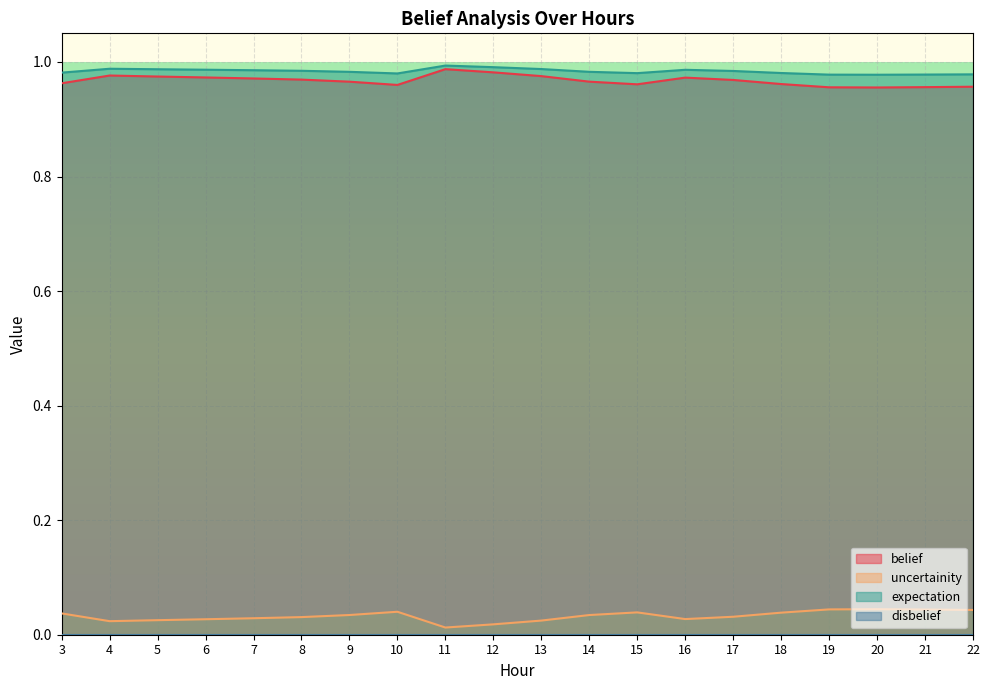

Between 20 and 17, which is larger?

17